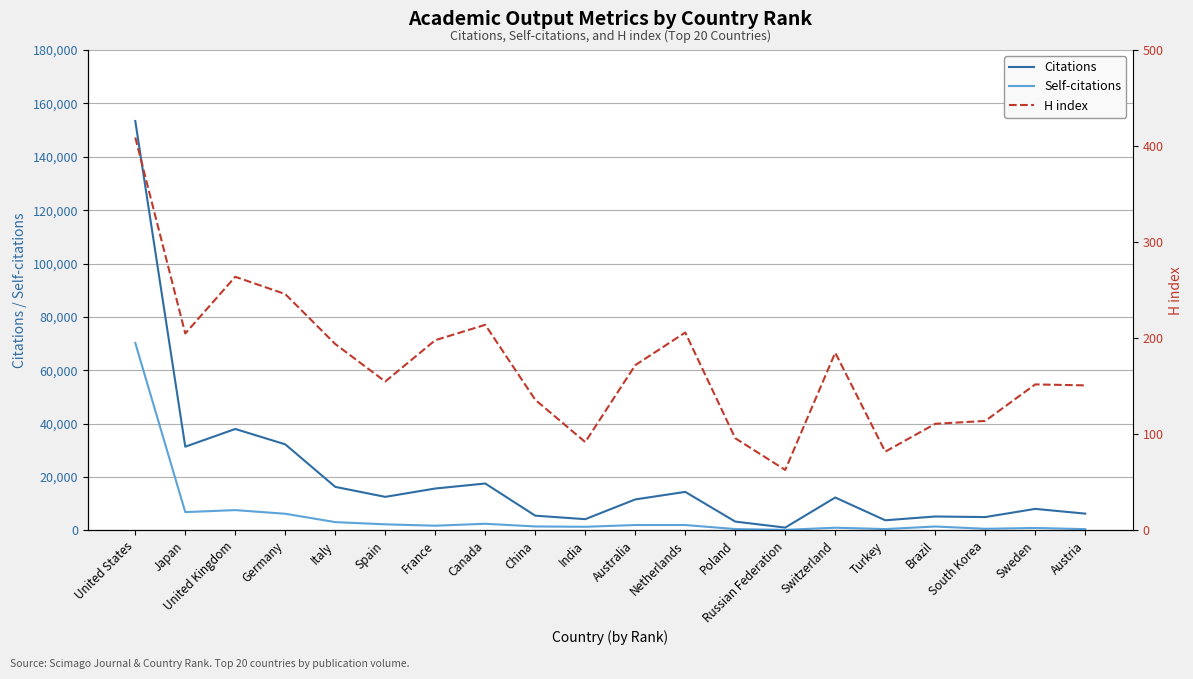

At how many categories does at least one series exceed 58528?

1